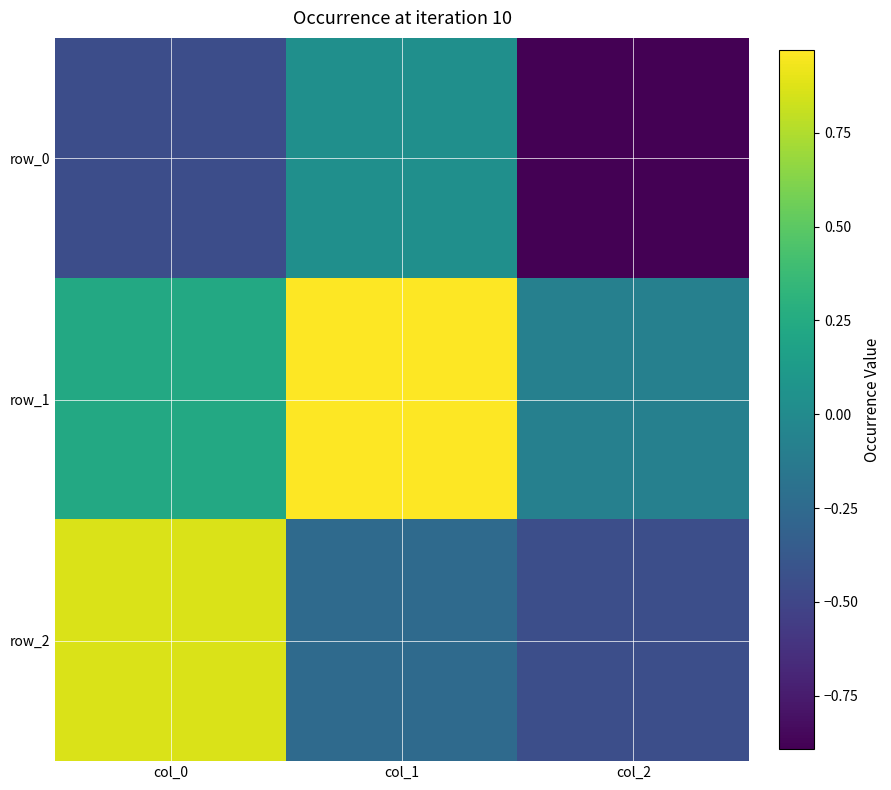

Which series has the largest total across all categories?

row_1